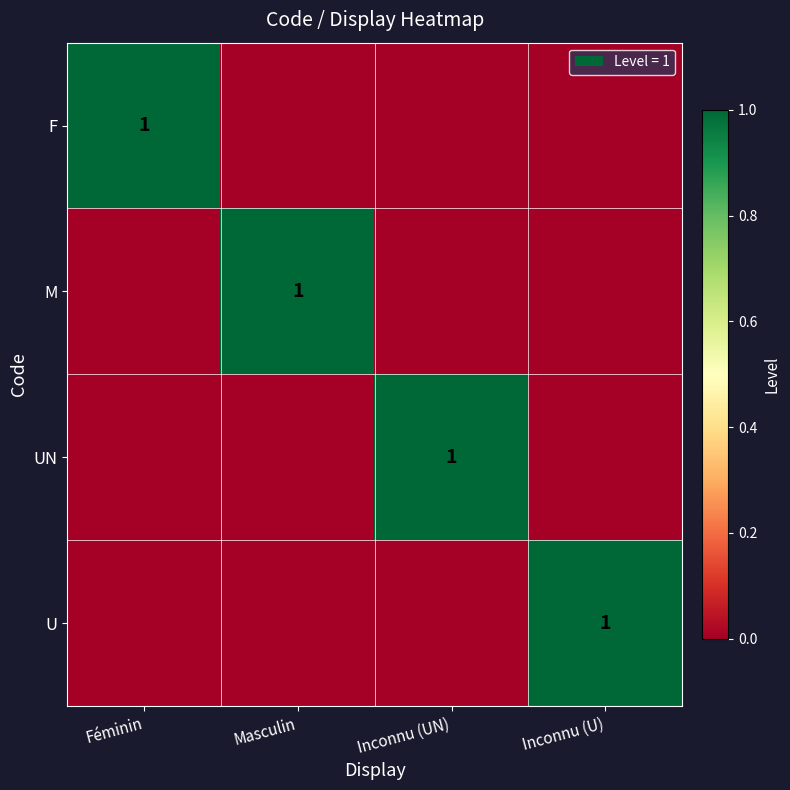

How many distinct data groups are displayed?

4